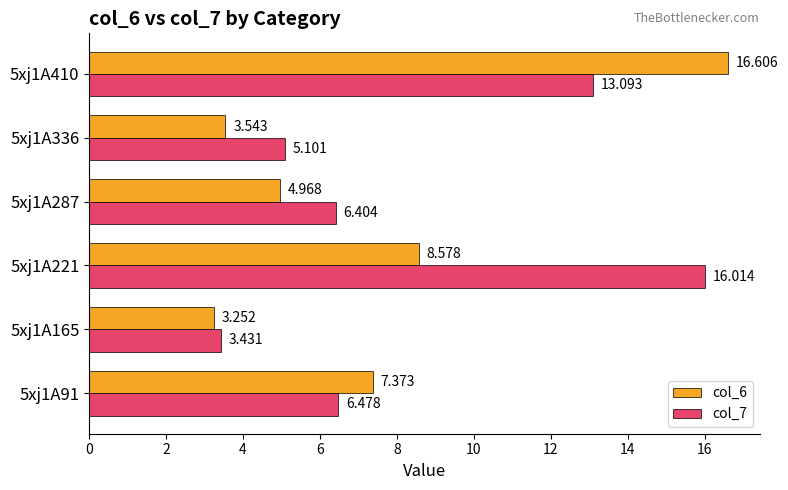

What are all the series names shown in the legend?

col_6, col_7